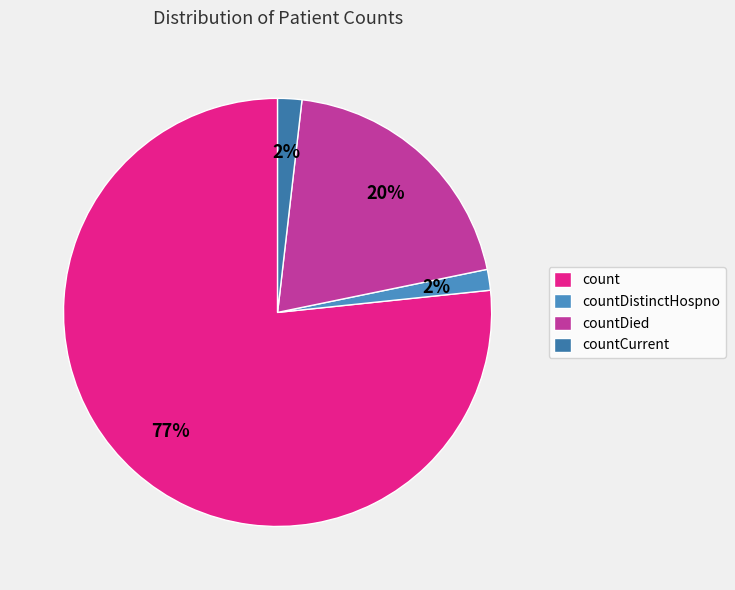

To the nearest percent, what is the average slice percentage?

25%